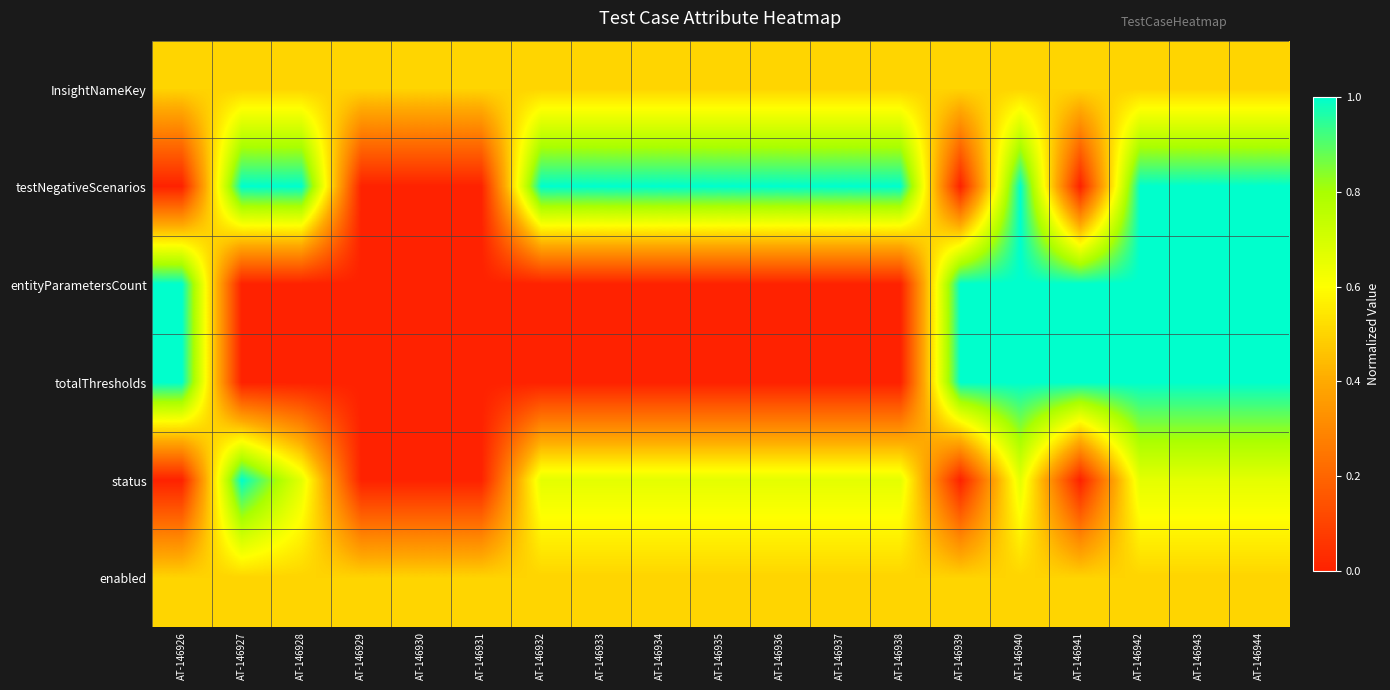

What is the greatest value displayed?

1.0